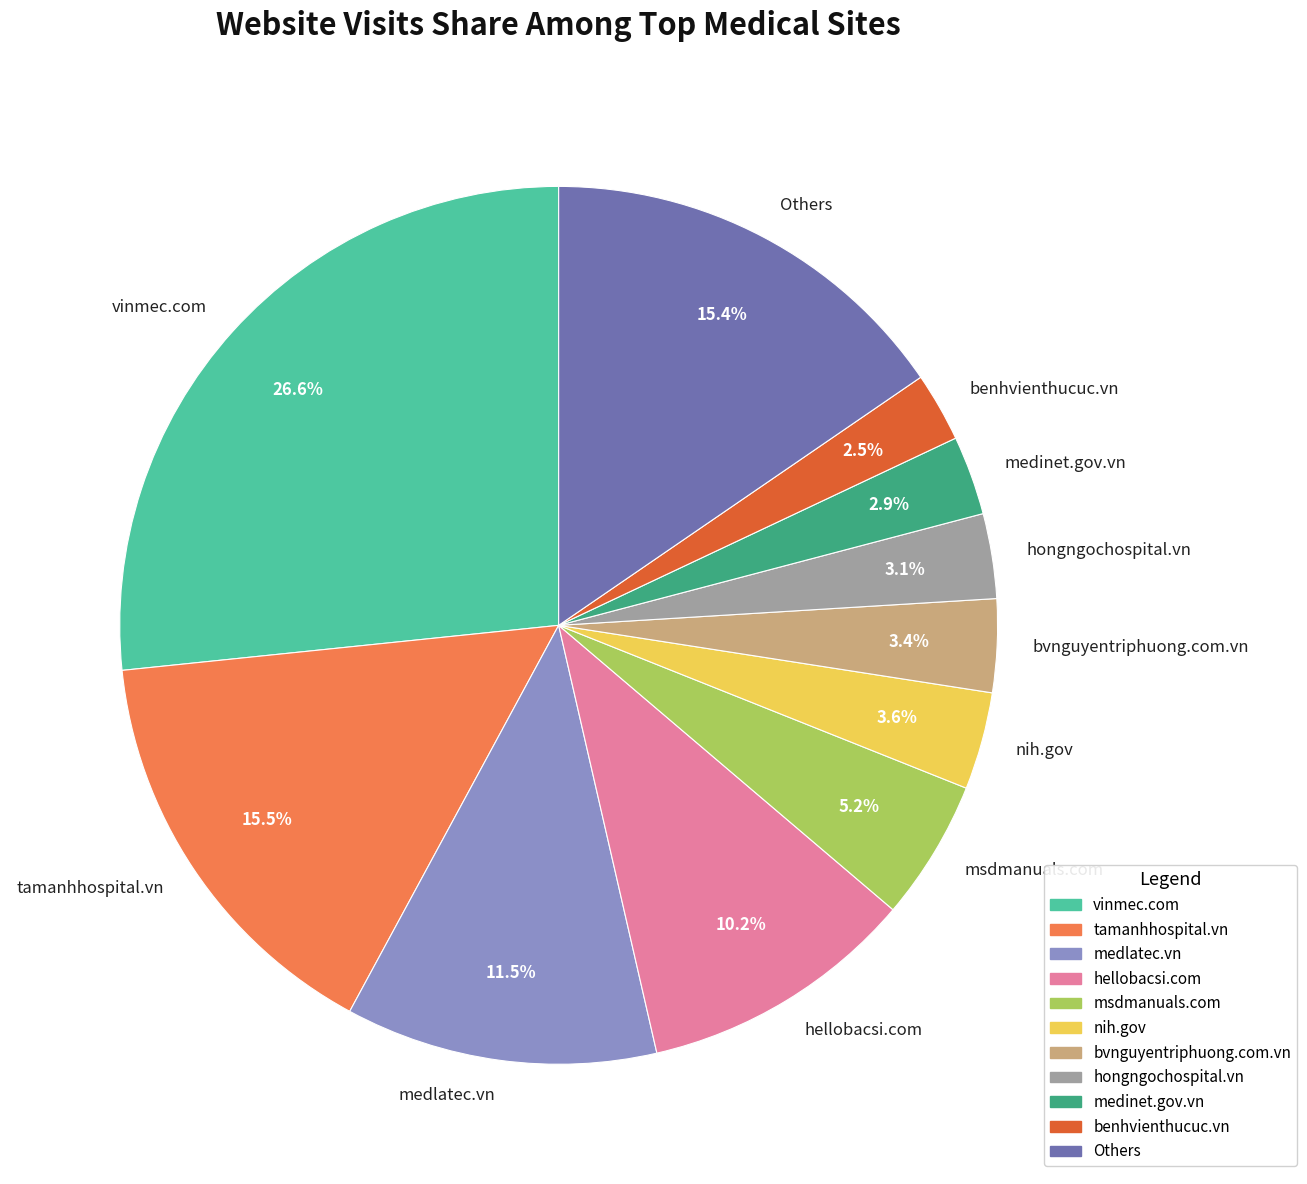

What is the largest slice in the pie chart?

vinmec.com